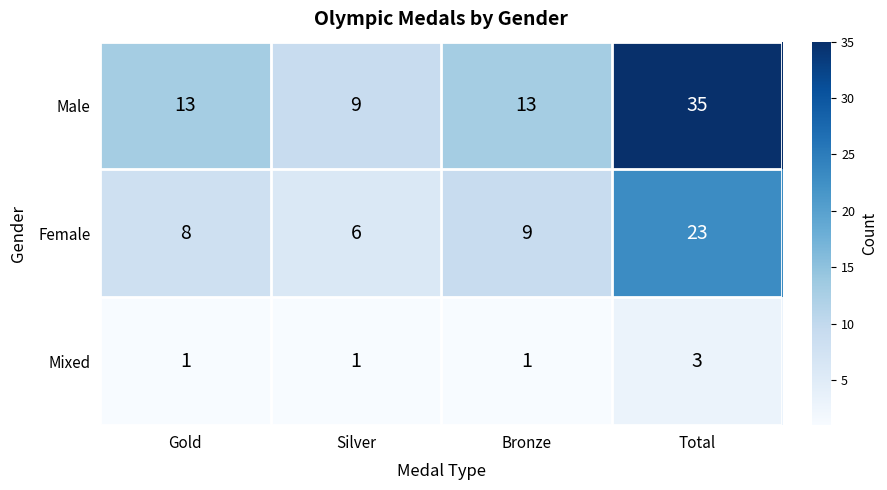

What is the lowest value of the Male series?

9